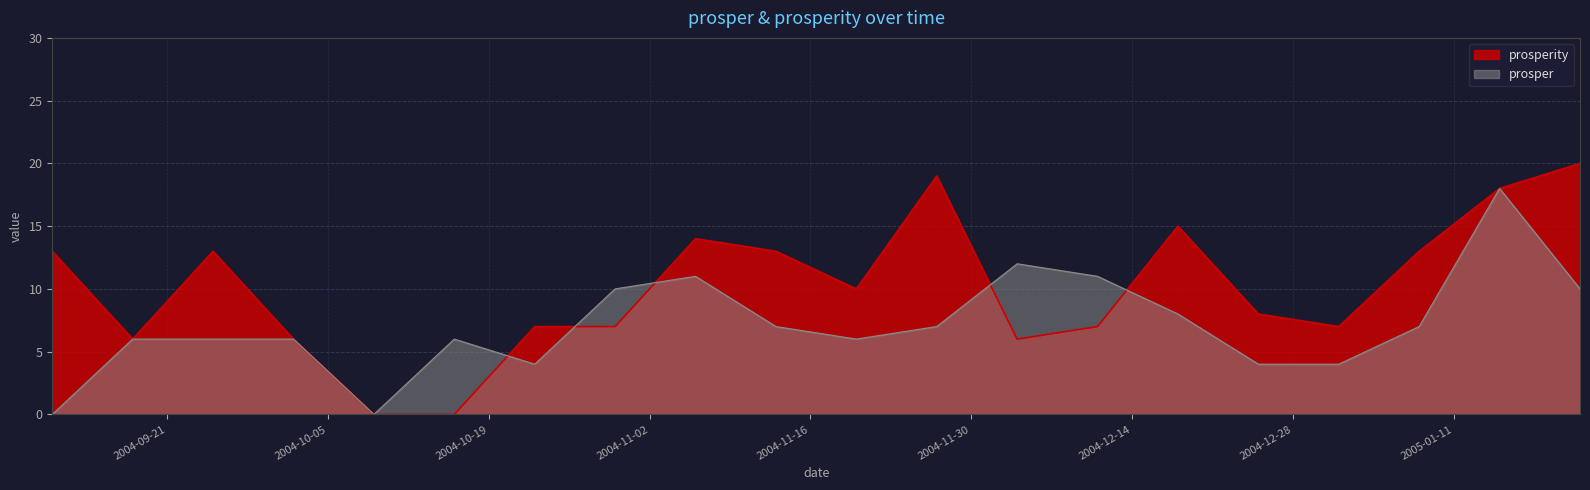

The value of prosper at 2004-12-18 is 8. True or false?

True